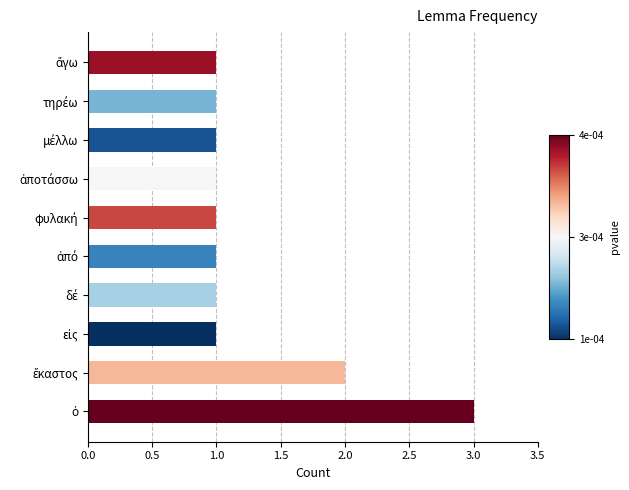

What is the maximum value shown in the chart?

3